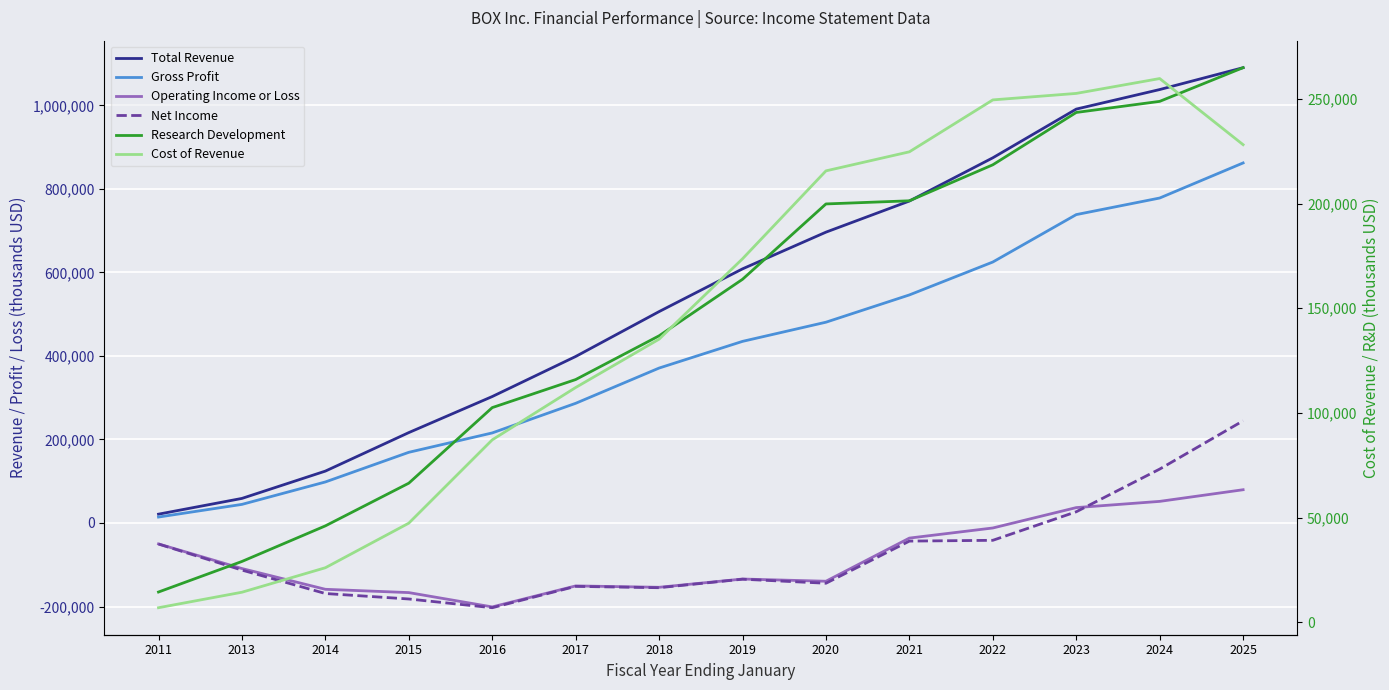

What is the total value across all series at 2015?

150600